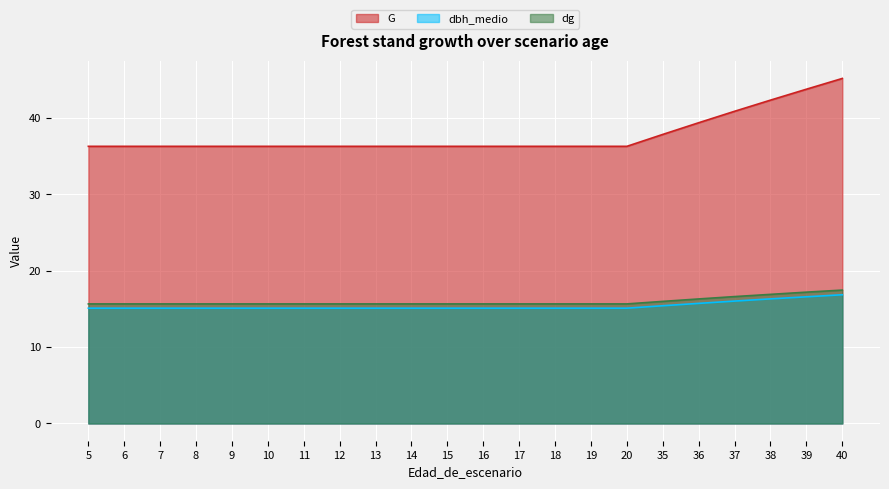

Which label corresponds to the largest value in the chart?

40